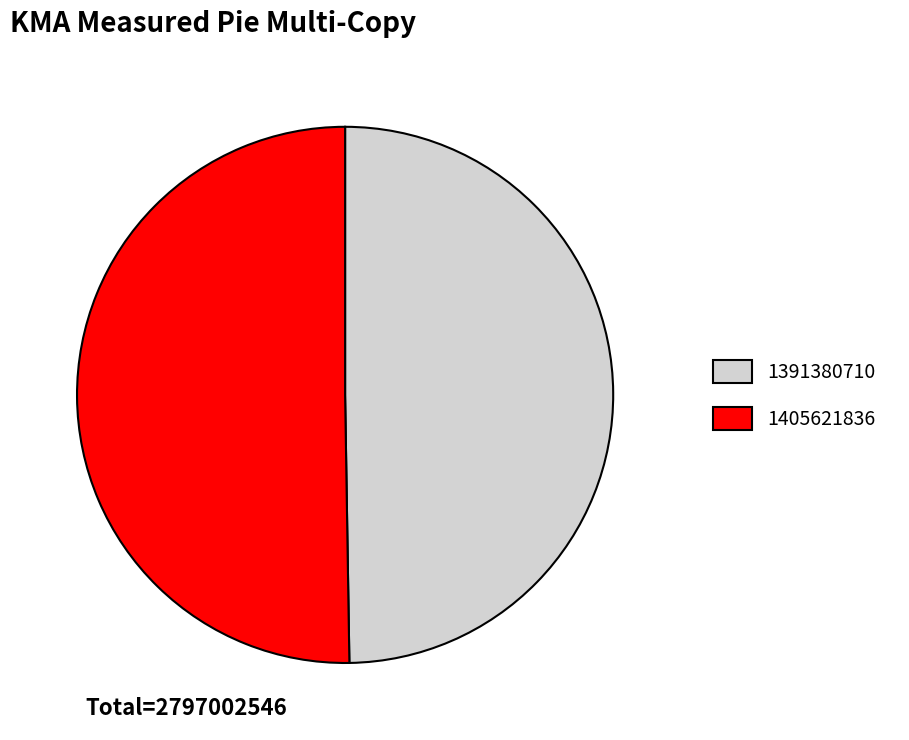

What is the ratio of the value at 1405621836 to the value at 1391380710?

1.0